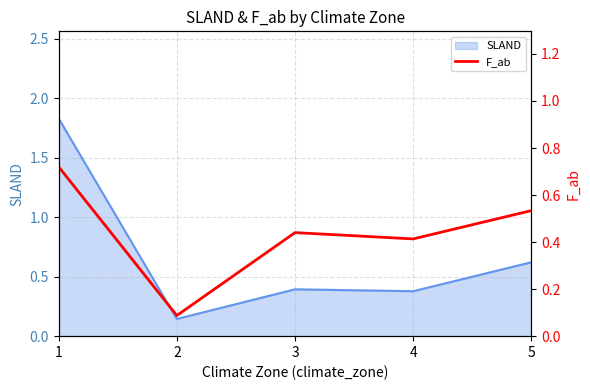

Read the value at 1.

0.7